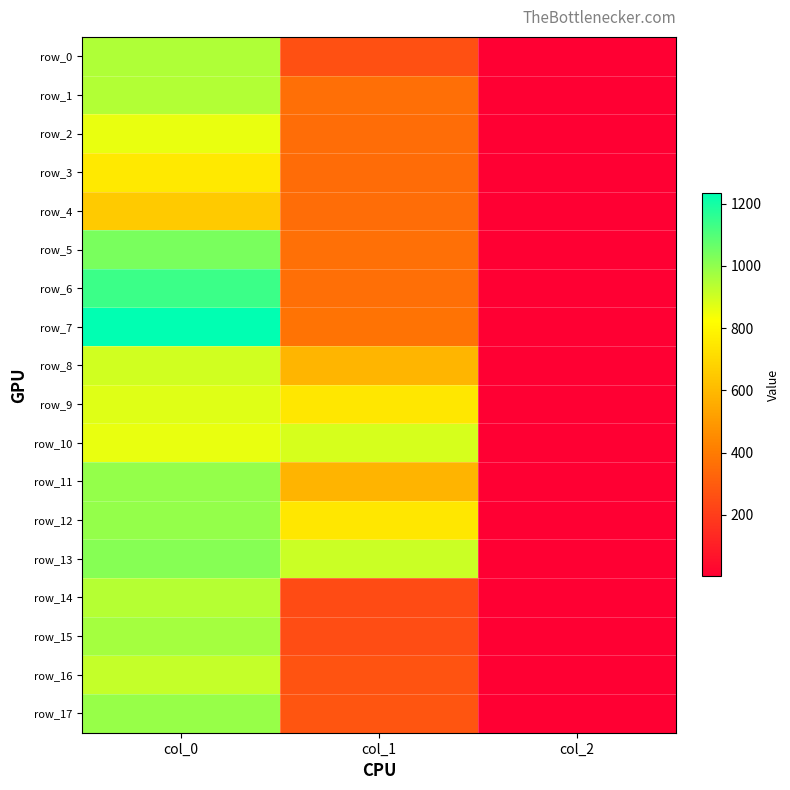

What is the spread (max minus min) of values at col_1?

661.5